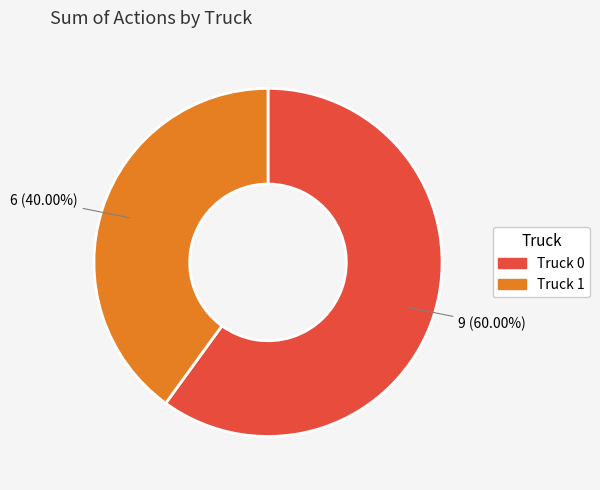

Between Truck 0 and Truck 1, which is larger?

Truck 0